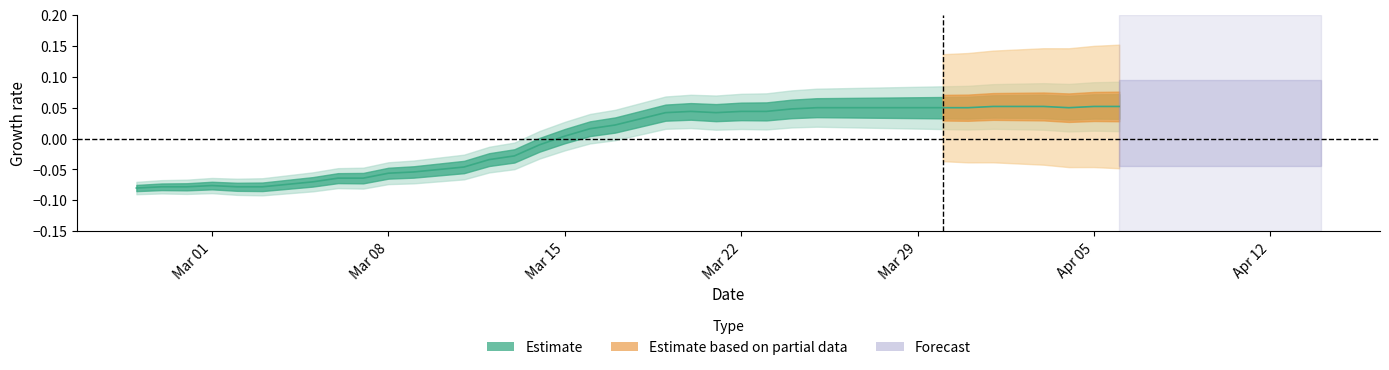

Is it true that the value at Mar 22 is 0.0?

True